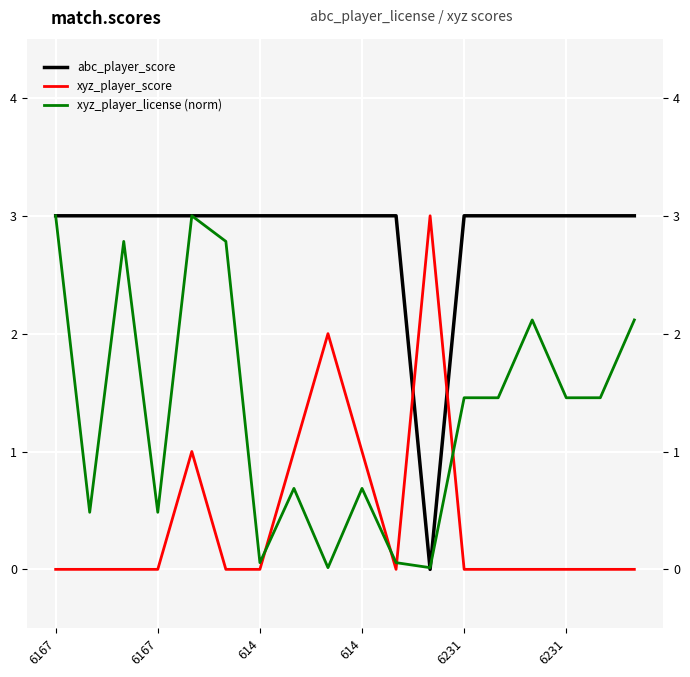

What is the spread (max minus min) of values at 6167?

3.0